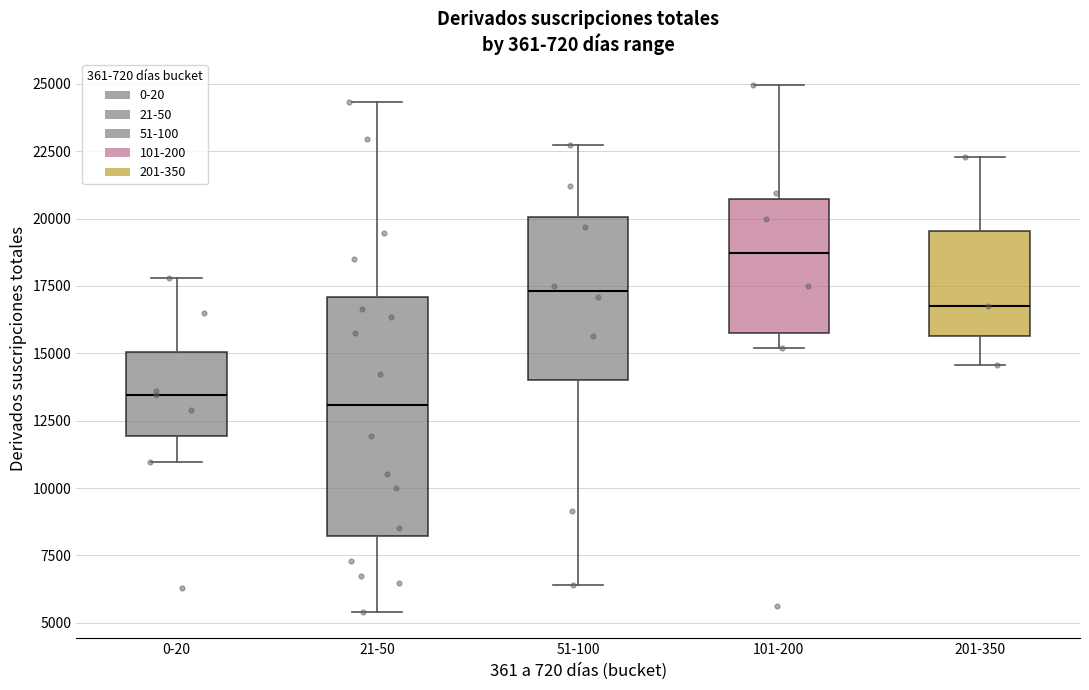

Which box is the tallest, from its lower edge to its upper edge?

21-50